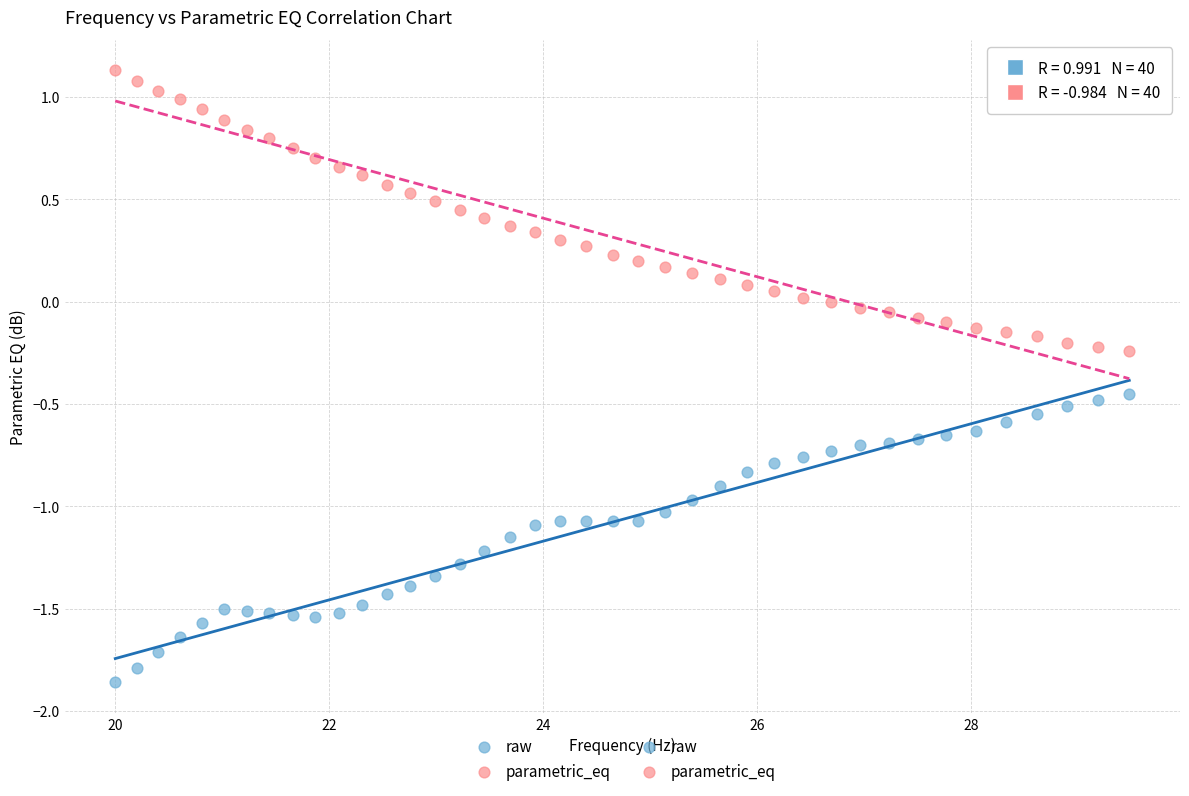

Which series contains the highest Y value?

parametric_eq